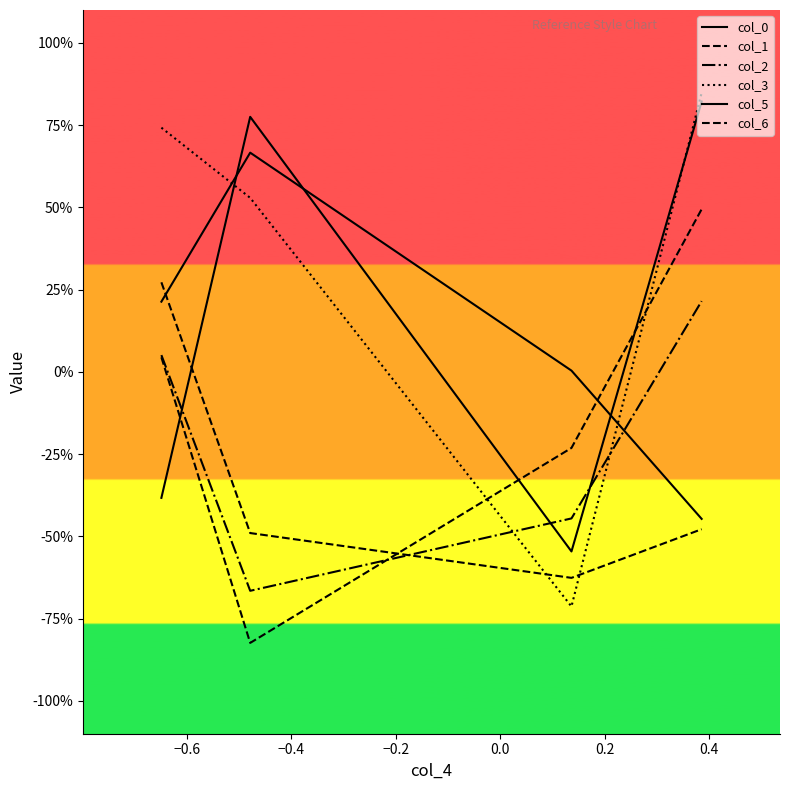

Does the chart display data point markers on the line(s)?

No